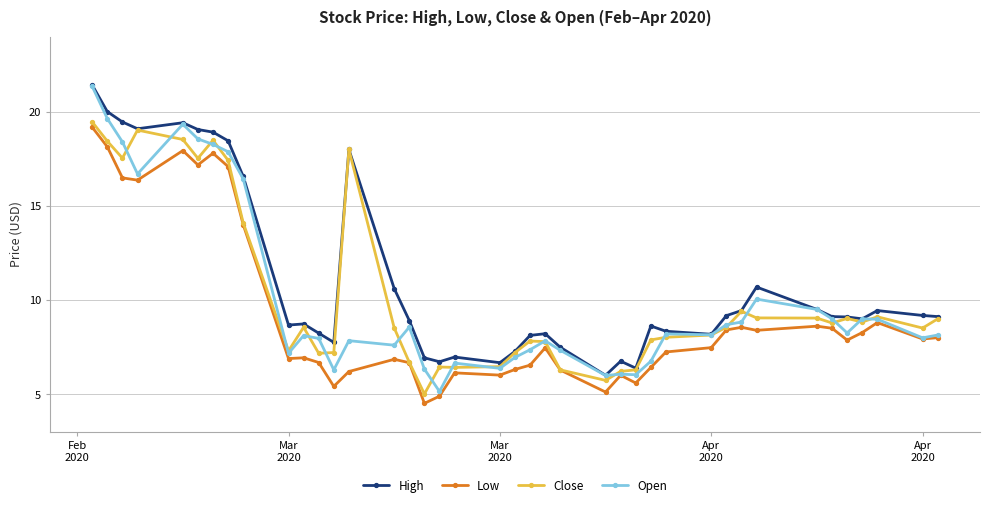

What is the highest value of the Low series?

19.2